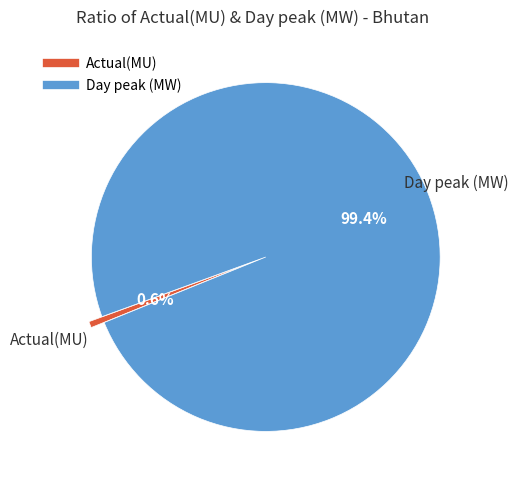

How many slices are in this pie chart?

2